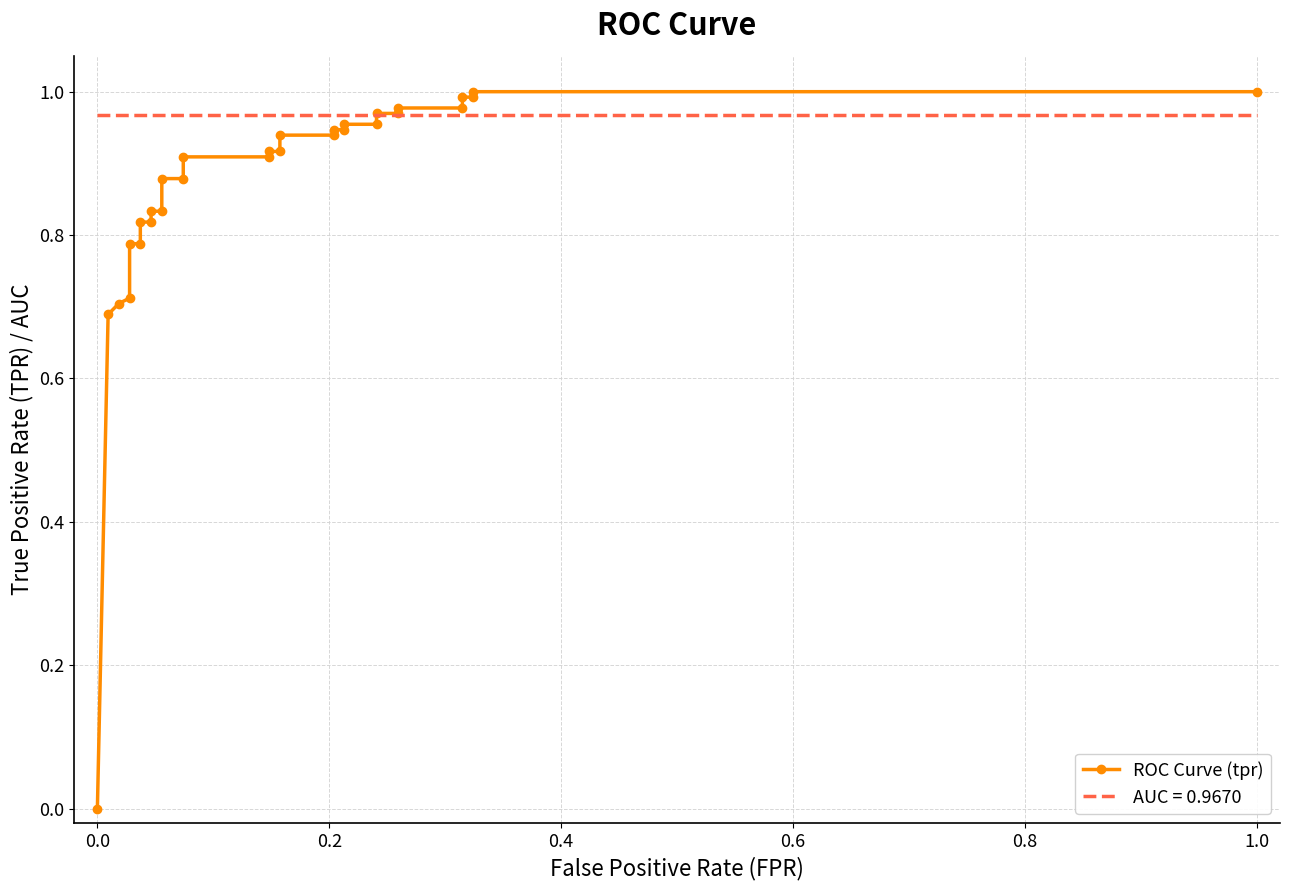

Count the number of categories in the chart.

30